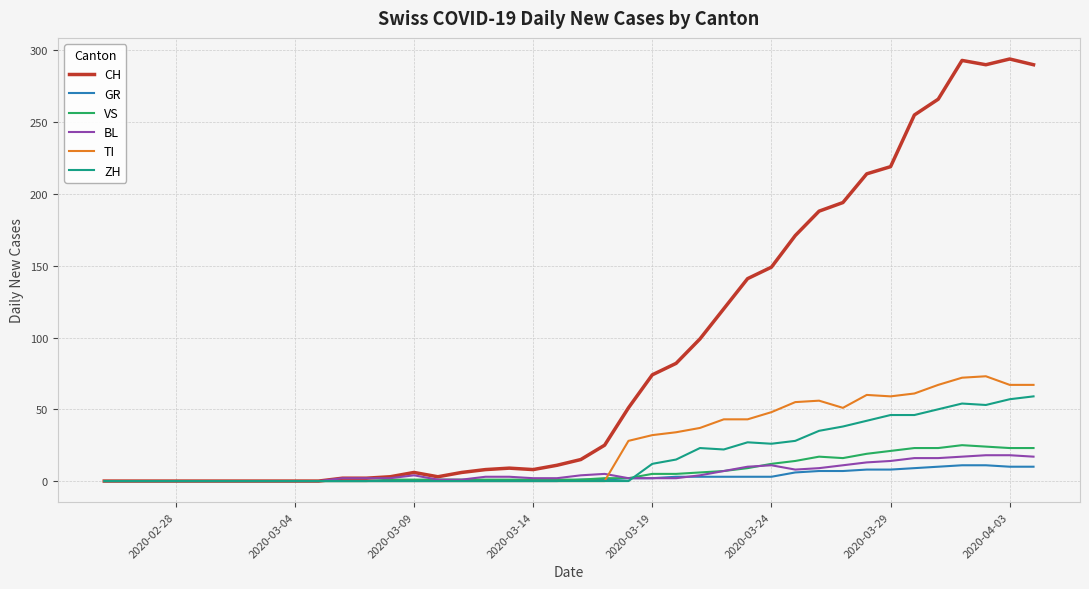

Which series has the largest range (max minus min)?

CH